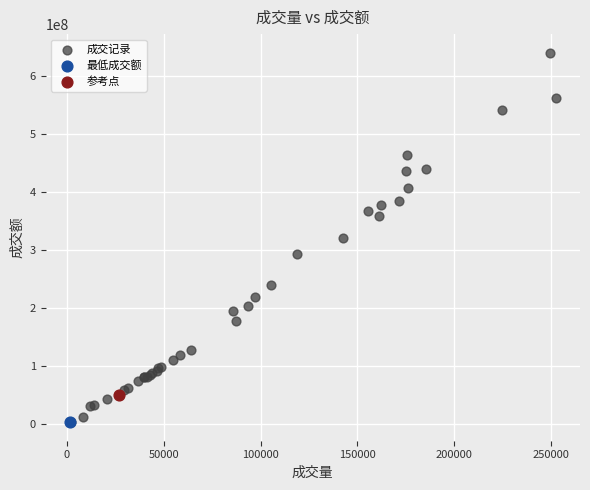

What are all the series names shown in the legend?

成交记录, 最低成交额, 参考点